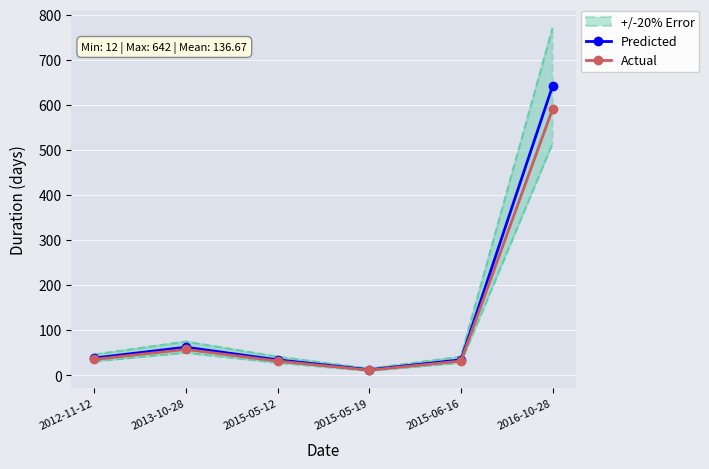

Between 2012-11-12 and 2015-06-16, which series saw the biggest shift?

Predicted